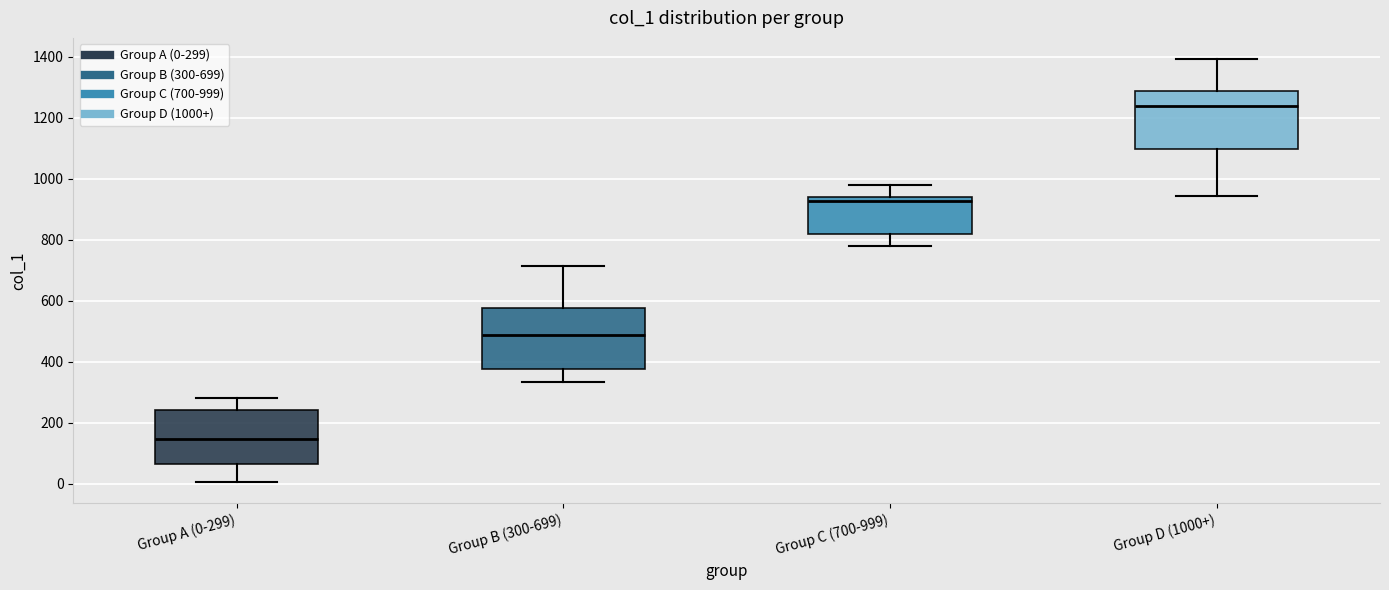

Where does the upper whisker of the box for Group B (300-699) end on the y-axis? The values are not printed on the chart, so give them approximately, as read against the axis.

720